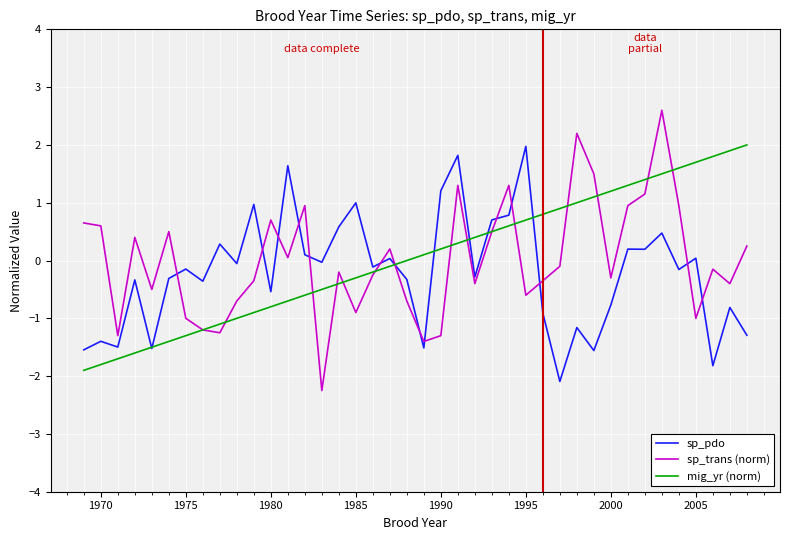

What is the minimum value shown in the chart?

-2.2